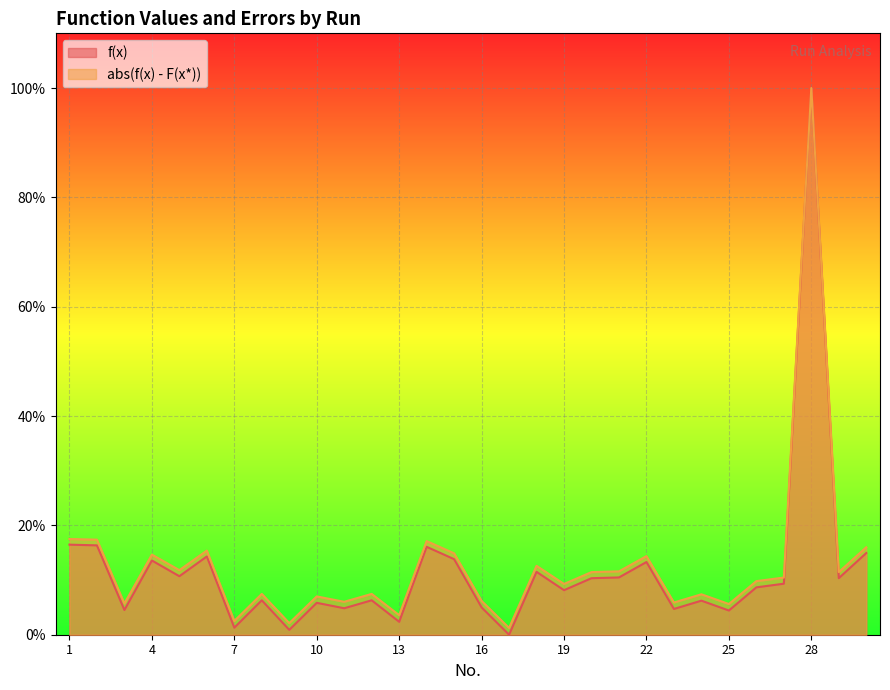

List the labels in order of abs(f(x) - F(x*)) value, smallest first.

17, 9, 7, 13, 25, 3, 23, 11, 16, 10, 24, 8, 12, 19, 26, 27, 20, 29, 21, 5, 18, 22, 4, 15, 6, 30, 14, 2, 1, 28